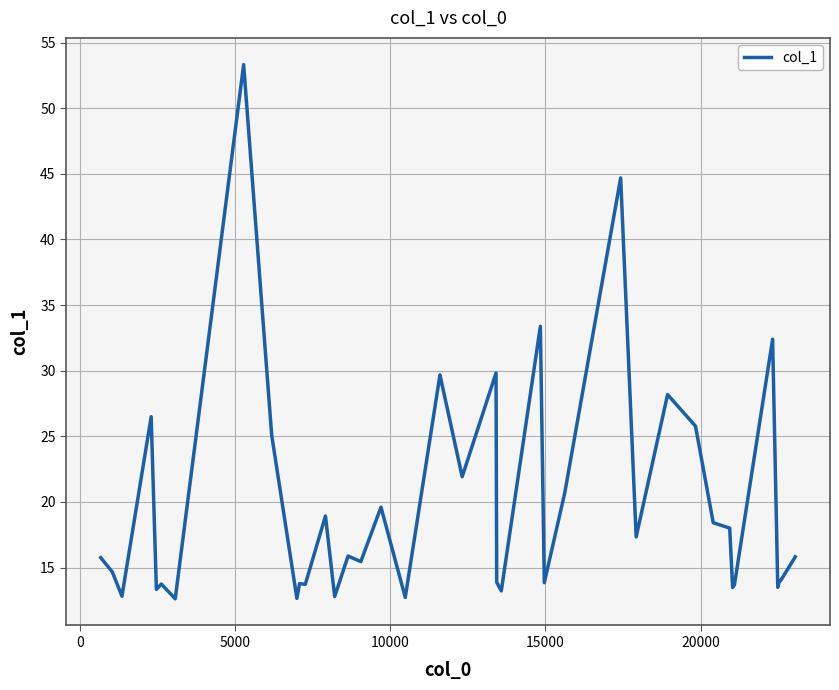

What is the difference between the maximum and minimum values?

40.7